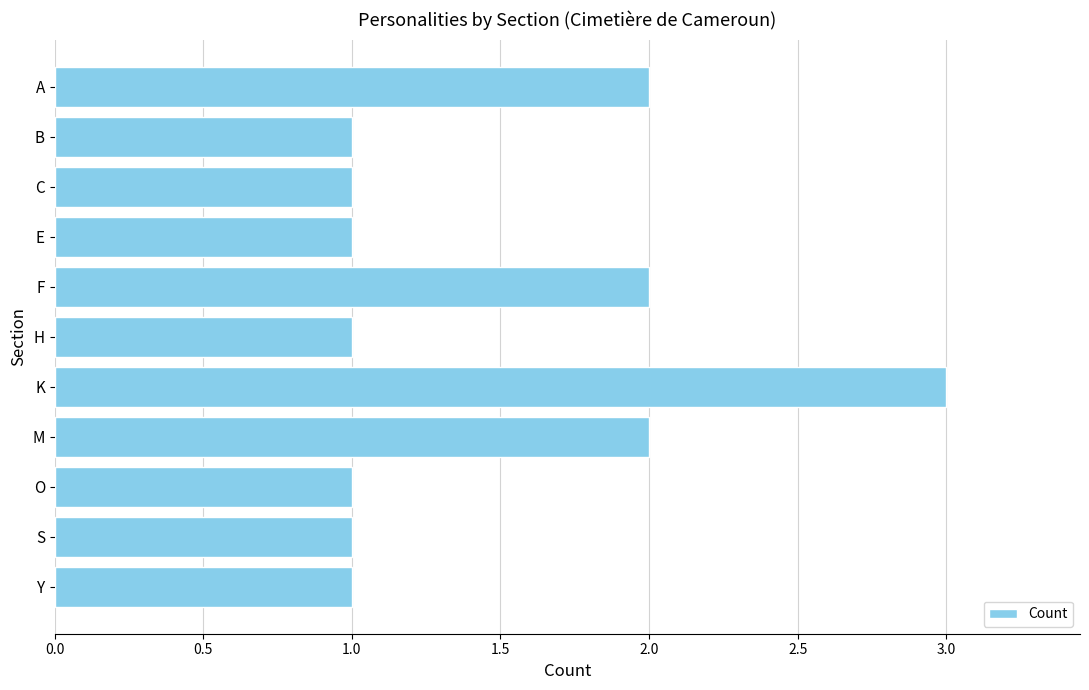

True or false: the data shows 1 at B.

True